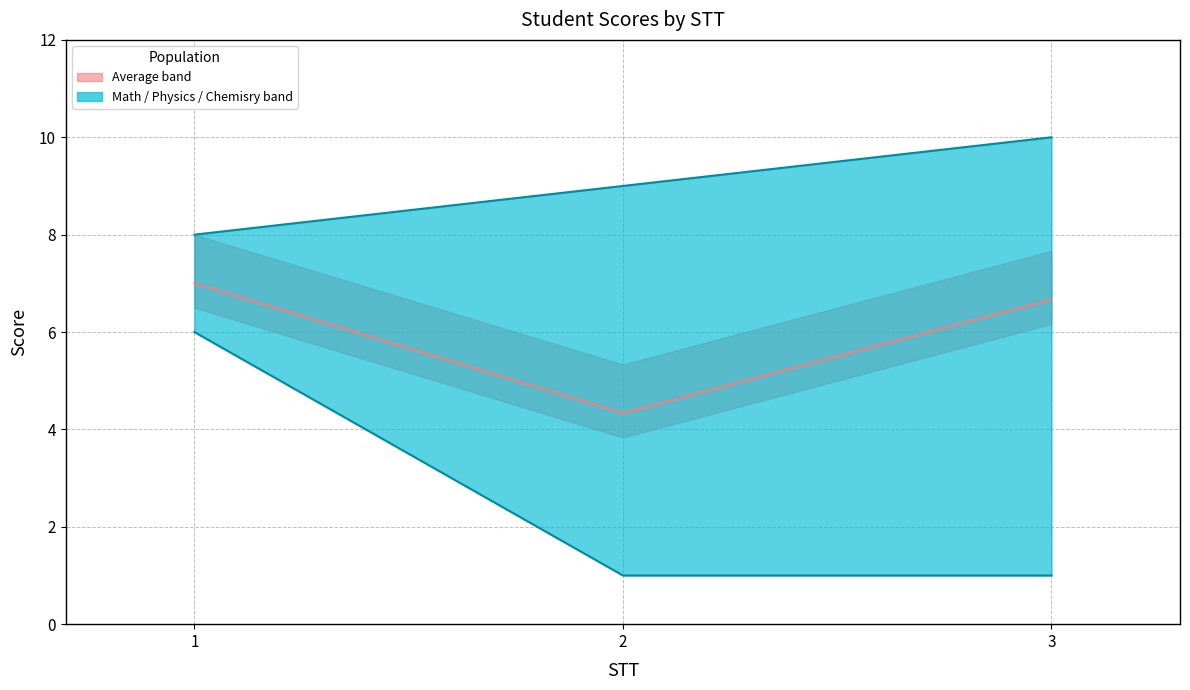

Reading right to left, list all the values displayed in this chart.

Math: 1.0	9.0	6.0
Physics: 10.0	3.0	7.0
Chemisry: 9.0	1.0	8.0
Average: 6.7	4.3	7.0